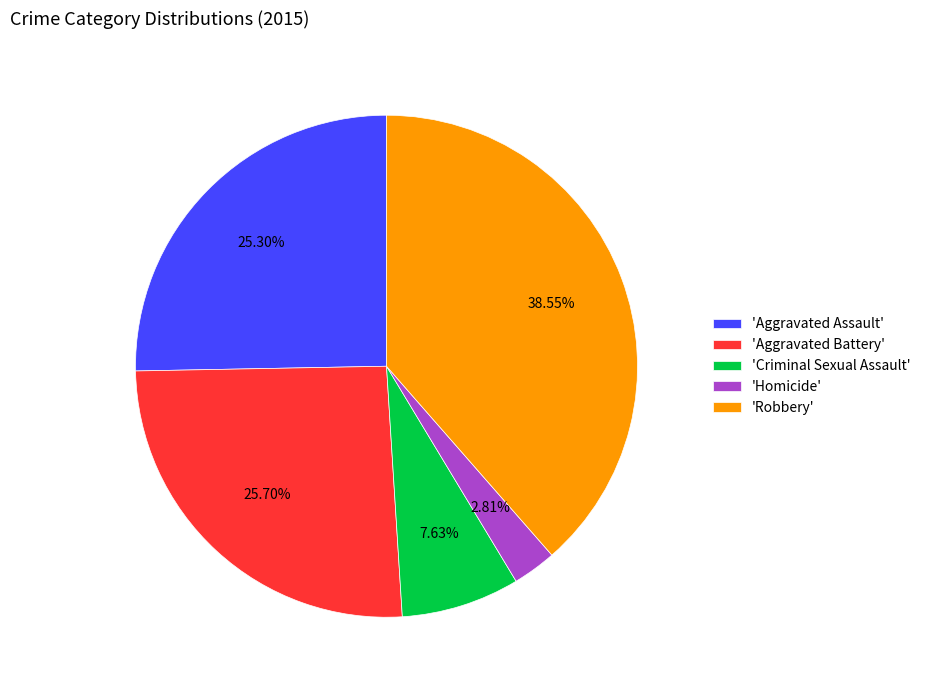

Which category has the smallest portion of the pie?

'Homicide'